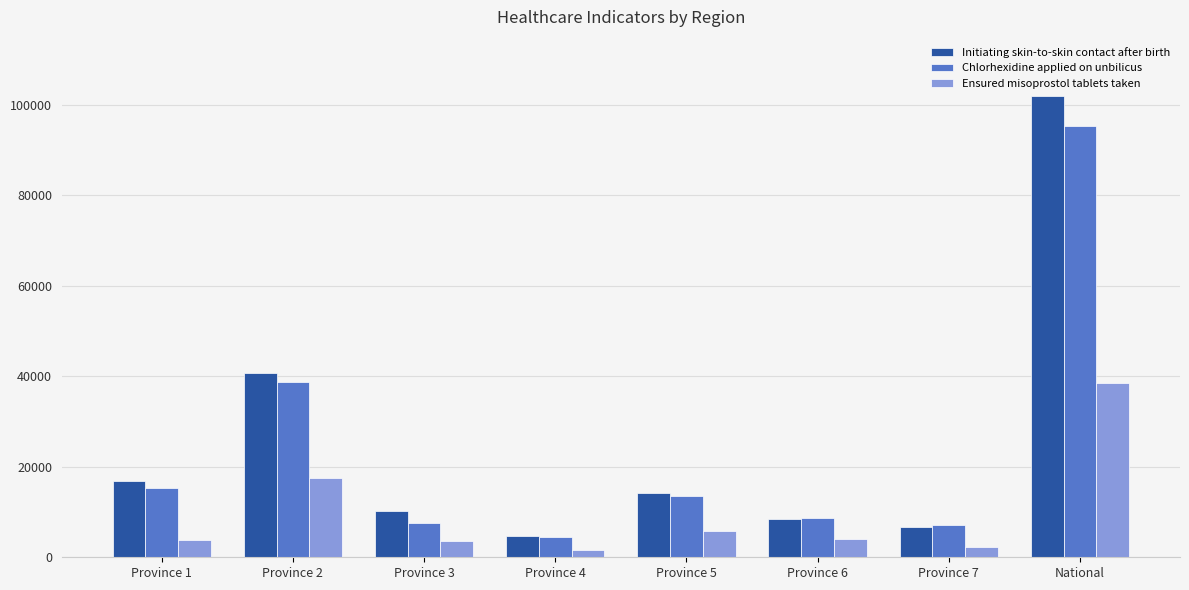

At how many categories does at least one series exceed 61036?

1